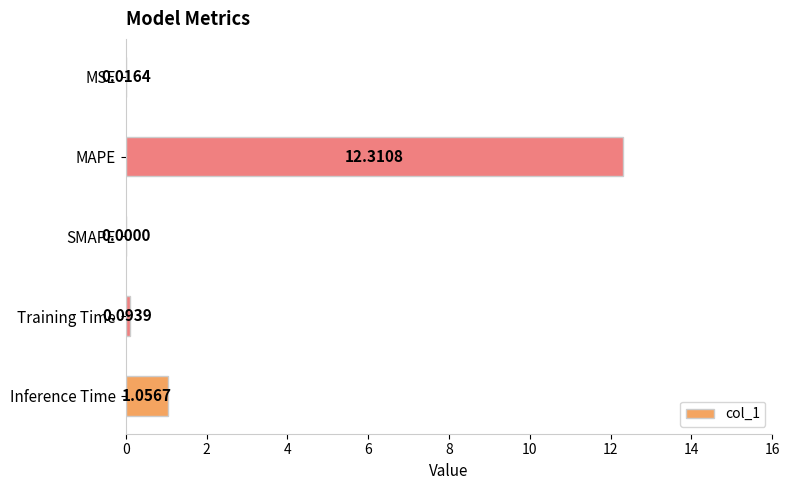

Where is the data nearest to the value 6?

Inference Time